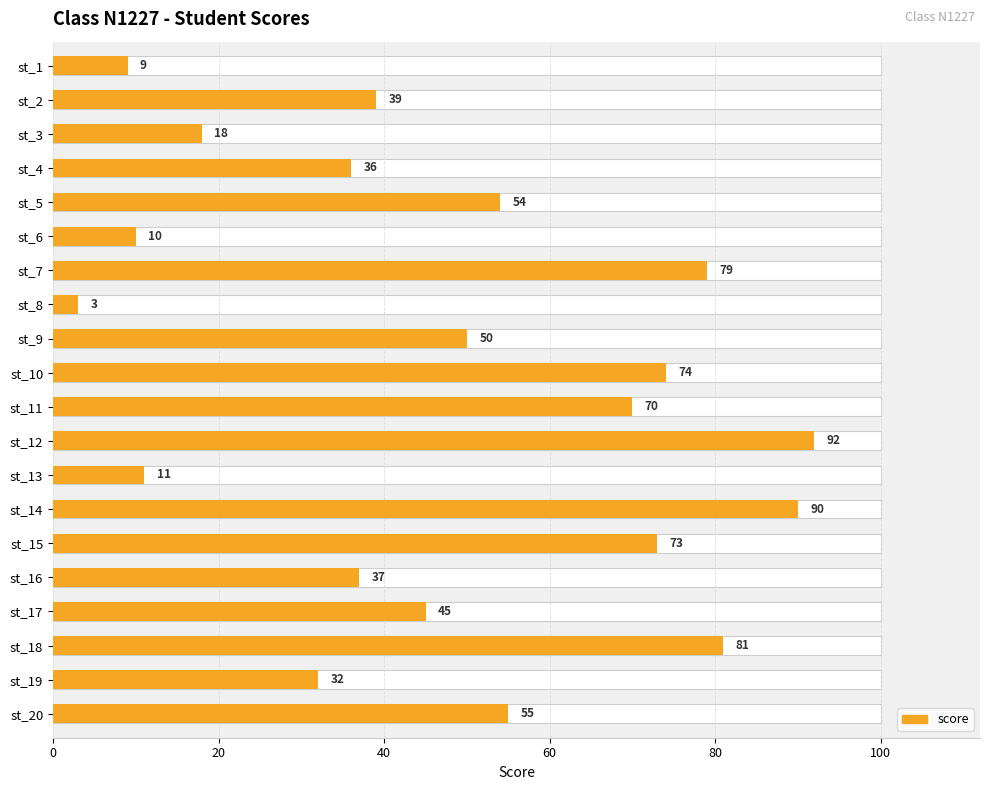

How many bars are there in total?

20